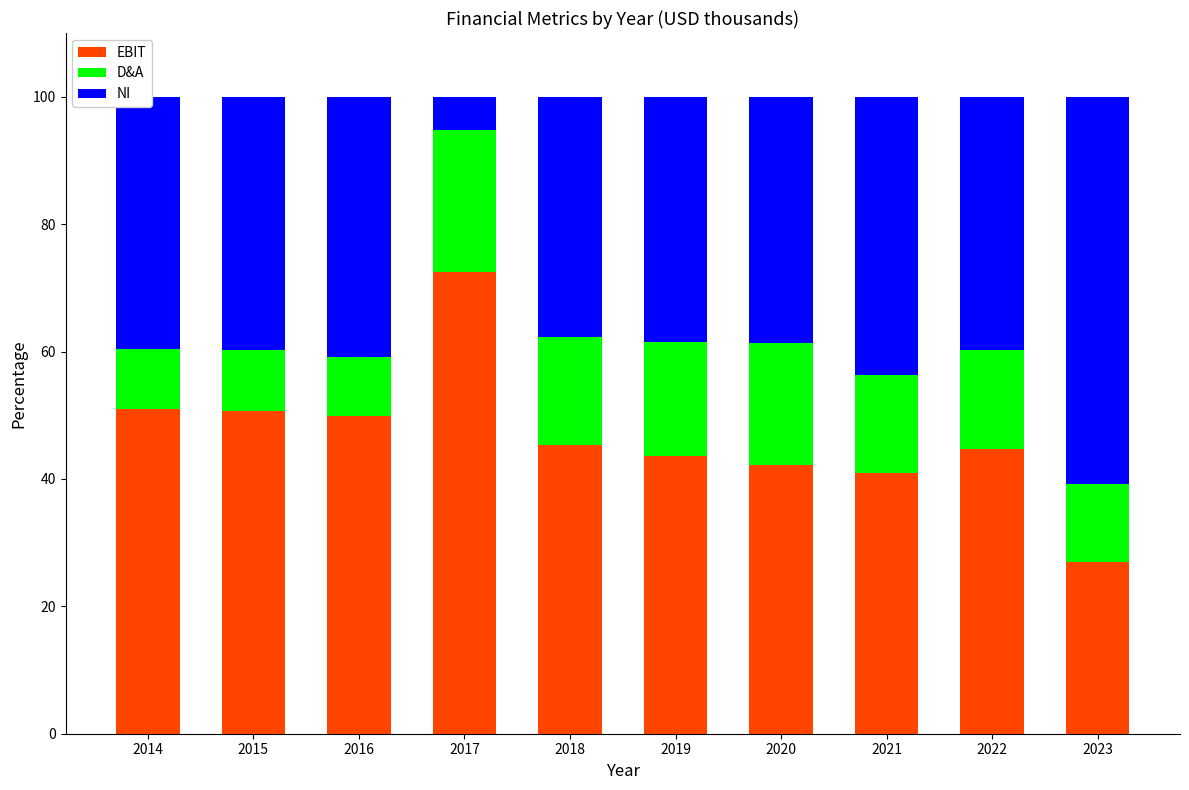

Does the chart contain any negative values?

No